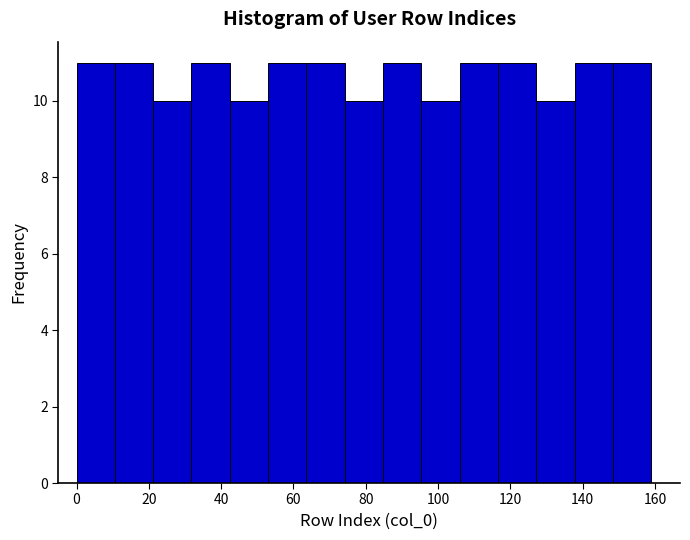

How tall is the bar that spans 31.8 to 42.4 on the x-axis? Neither the bar edges nor the heights are printed on the chart, so give them approximately, as read against the axes.

11